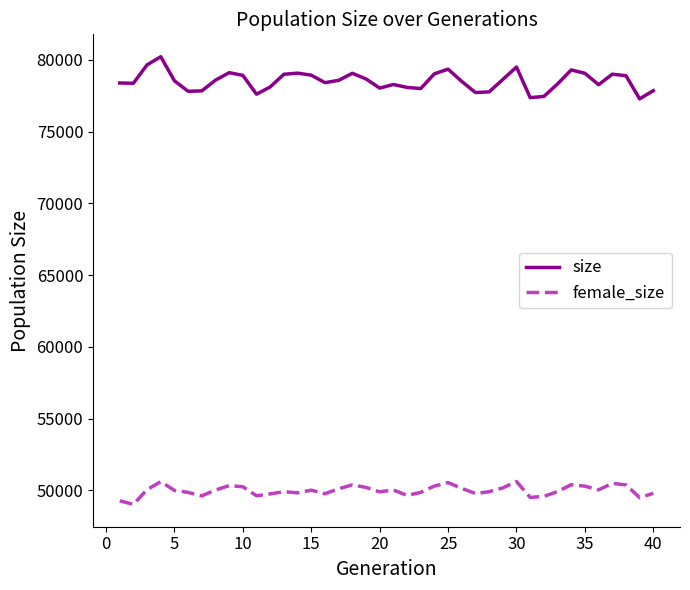

True or false: size and female_size cross at least once.

False